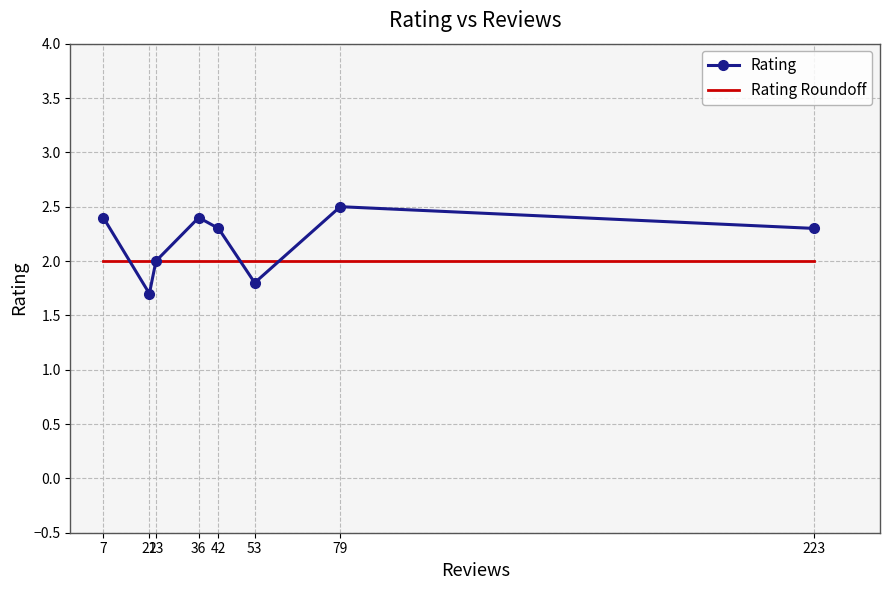

Which series has the largest total across all categories?

Rating